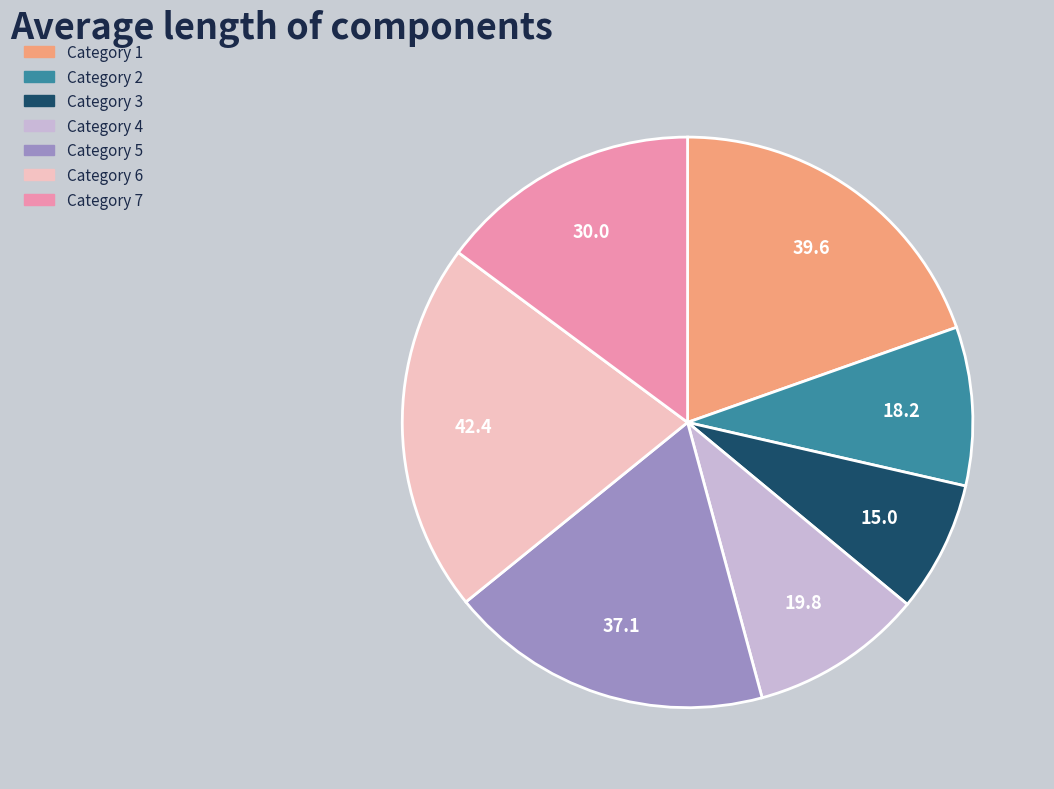

How many slices are in this pie chart?

7